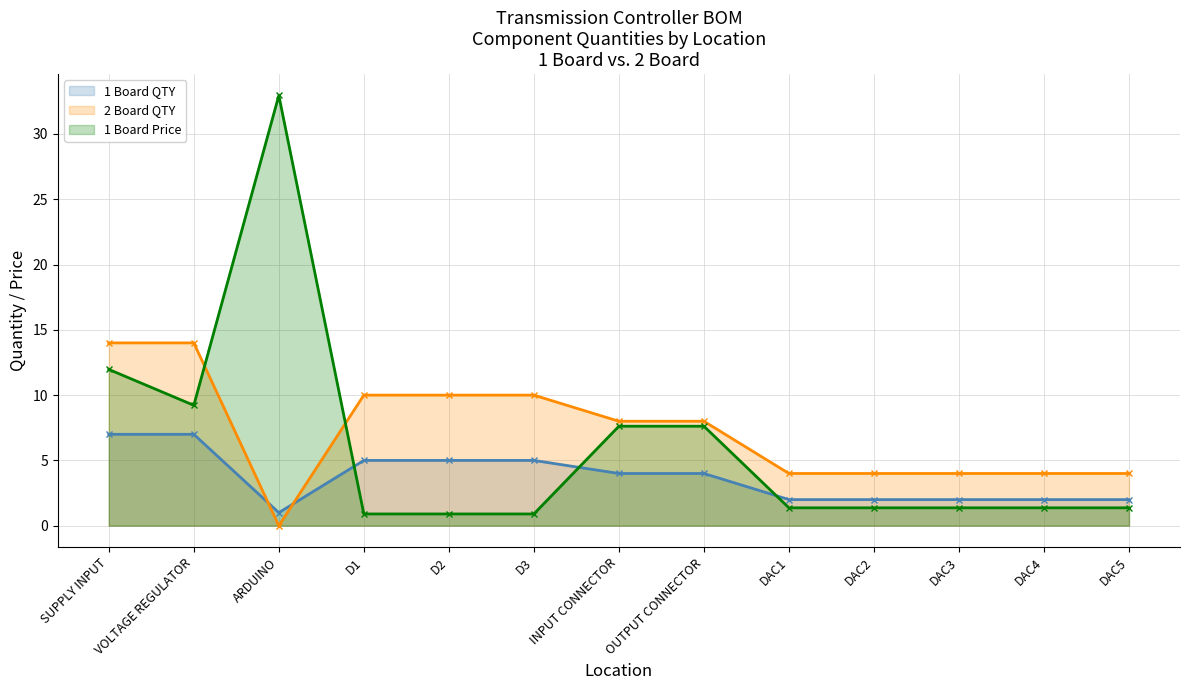

What is the label of the 3rd point from the left?

ARDUINO